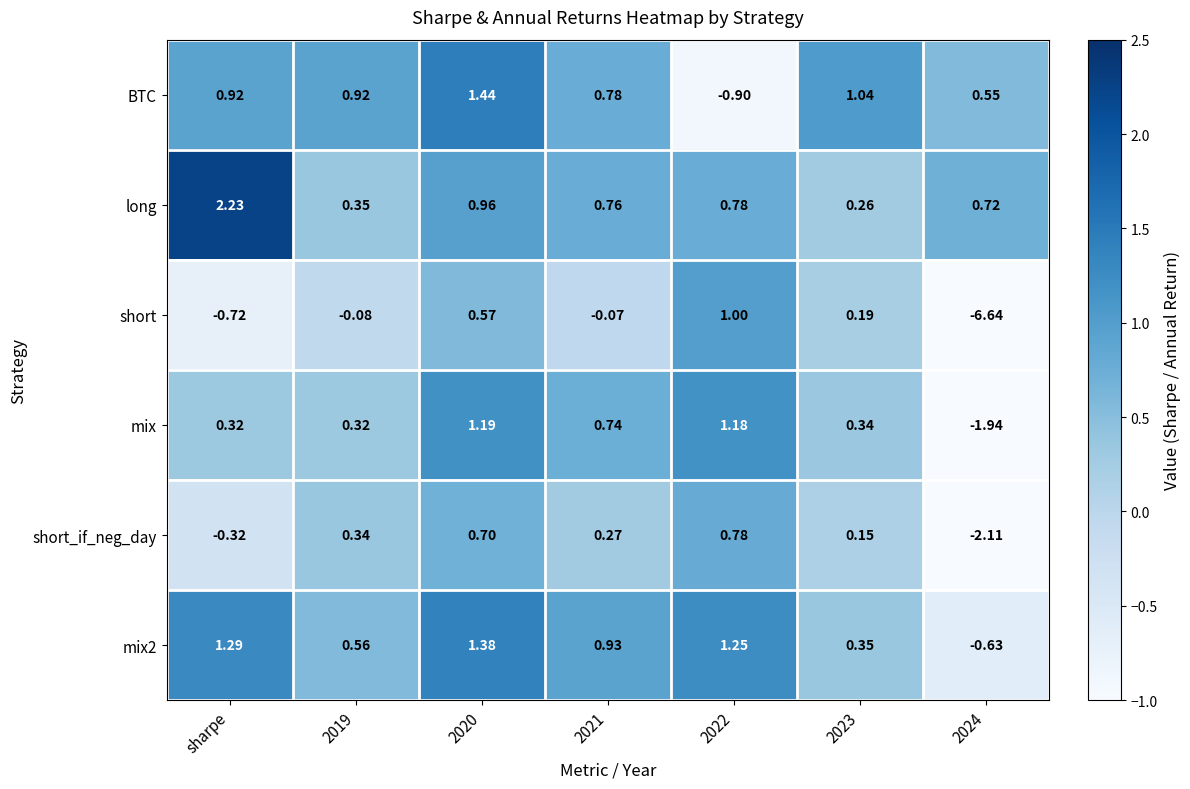

Which series has the widest spread of values?

short